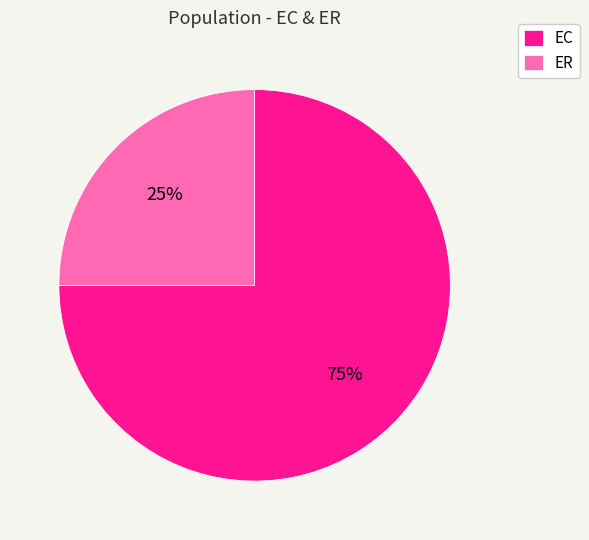

Rank the categories by value from highest to lowest.

EC, ER